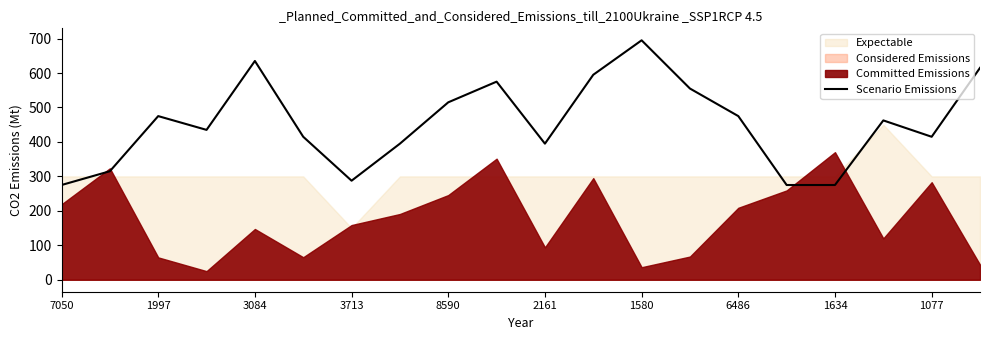

The Scenario Emissions series shows 275.0 at 7050. True or false?

True